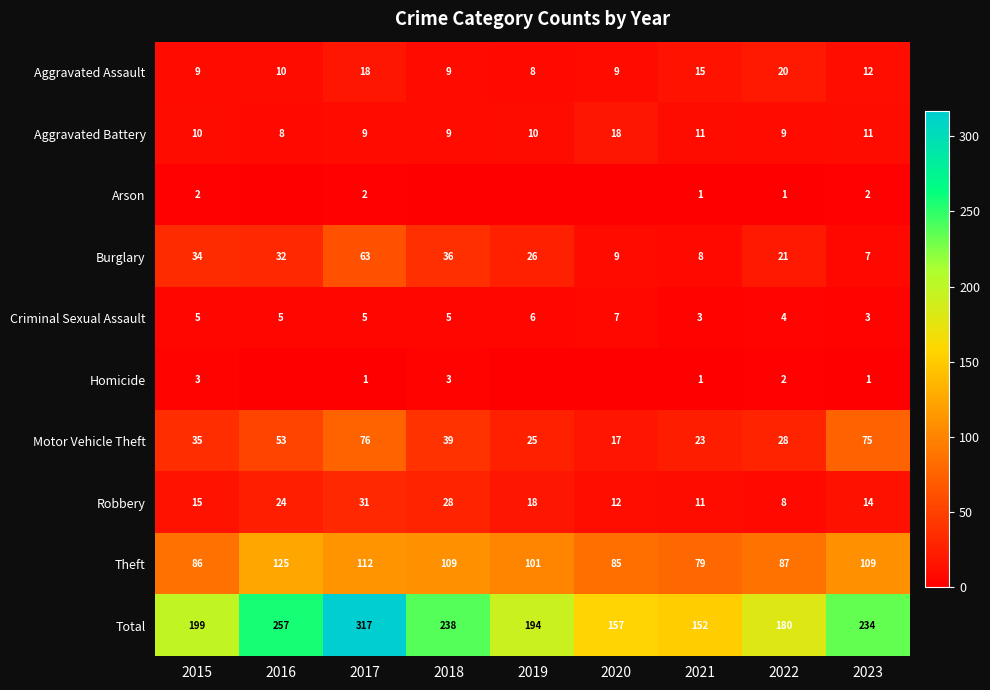

Which category has the lowest value across all series?

2016